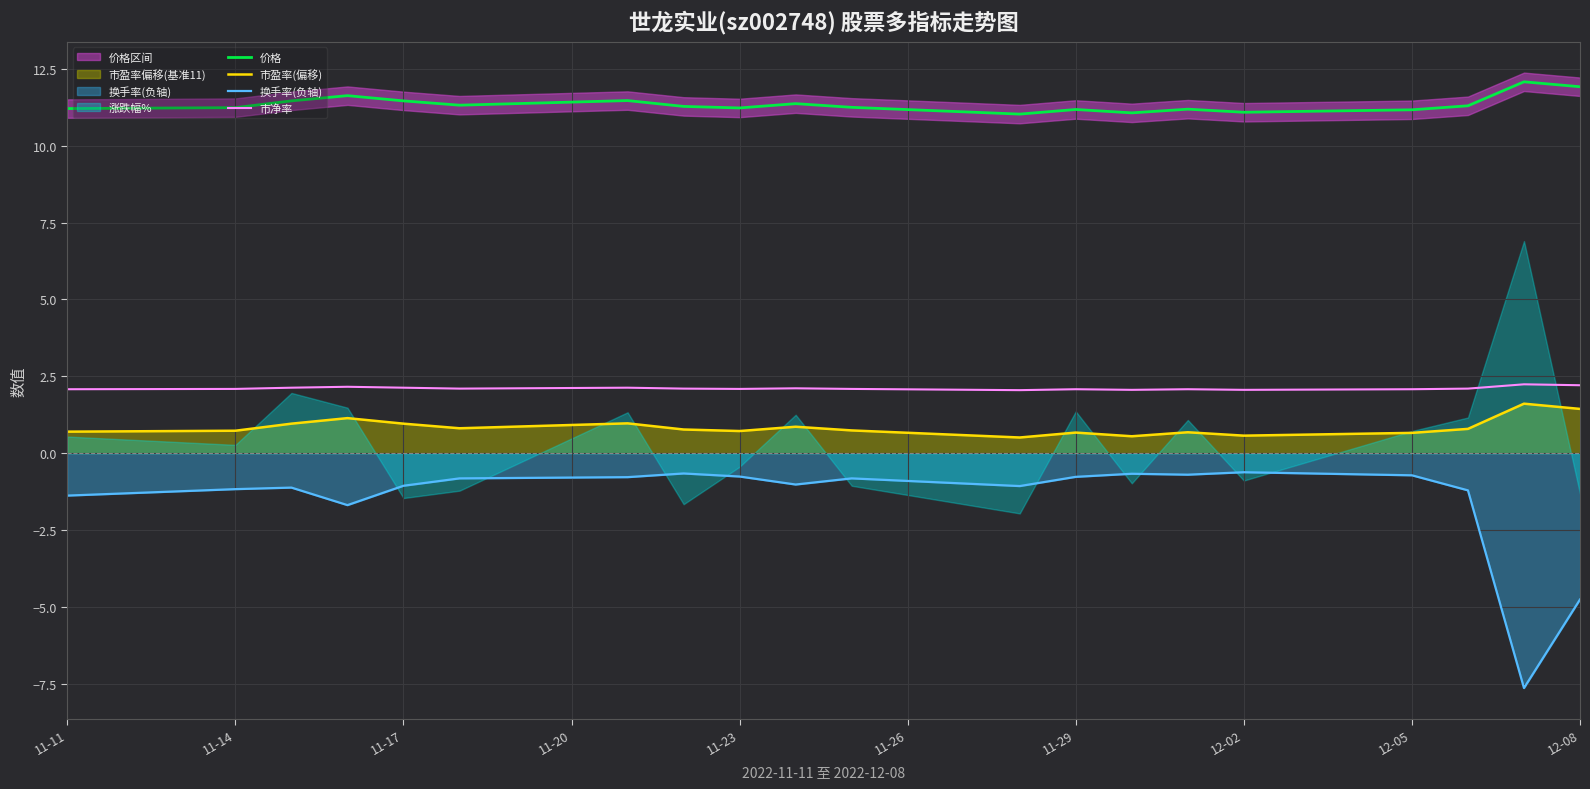

What is the minimum value for 价格?

11.0